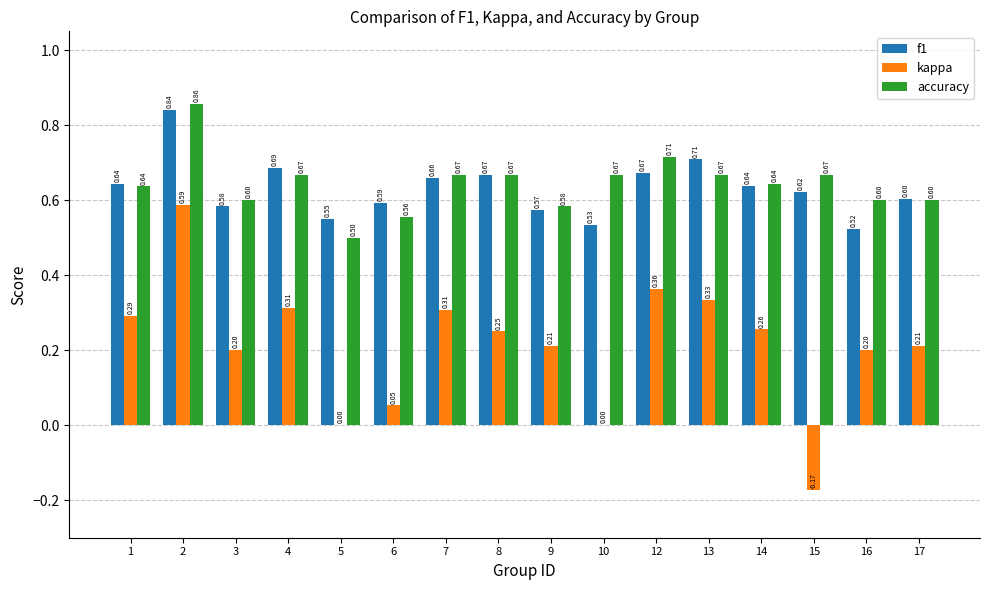

What is the total value across all series at 7?

1.6